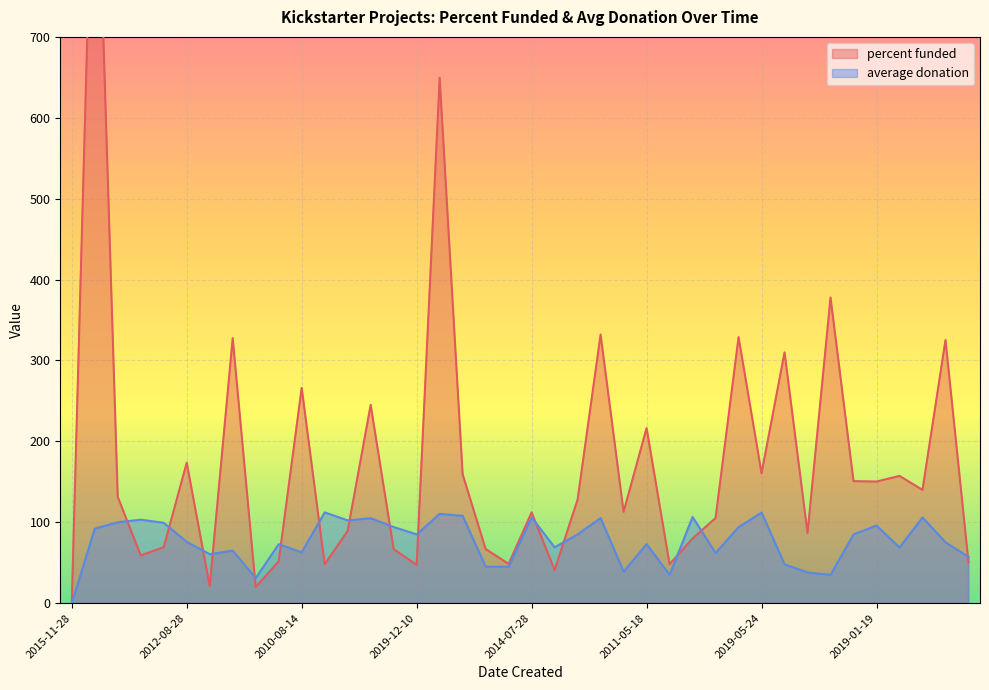

What are all the series names shown in the legend?

percent funded, average donation